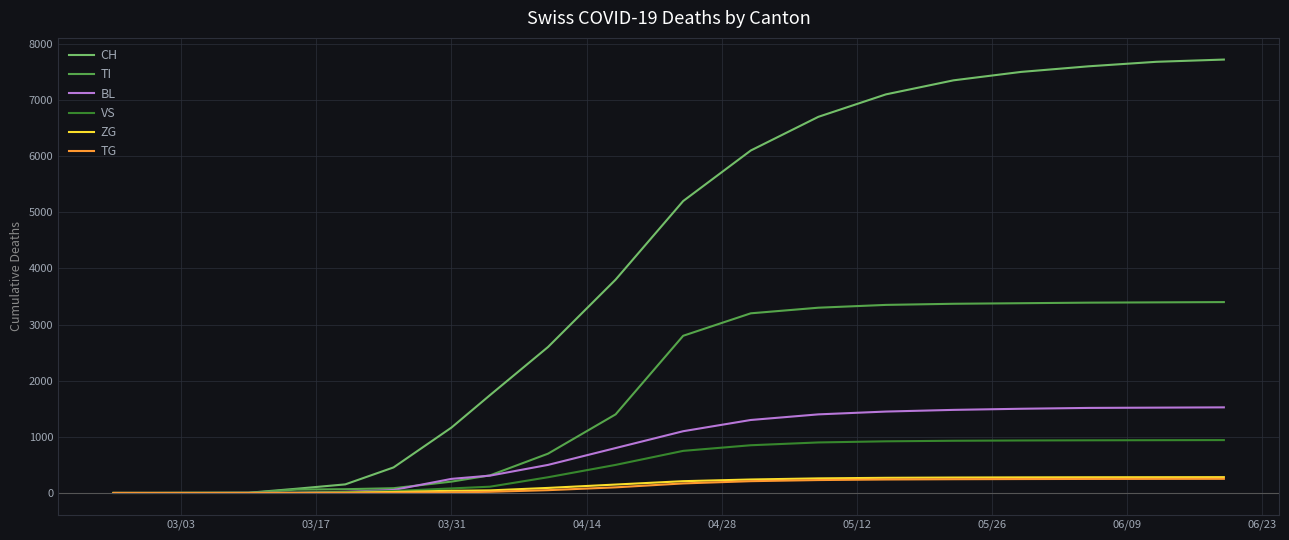

How many distinct data groups are displayed?

6